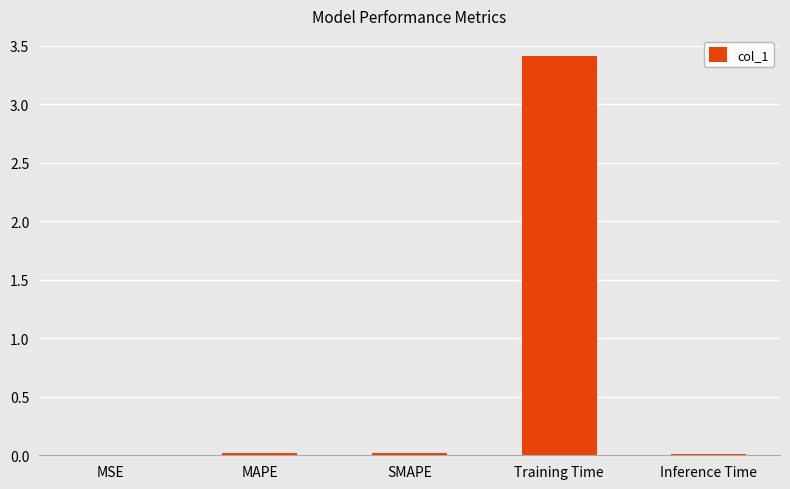

The value at MSE is 0.0. True or false?

True